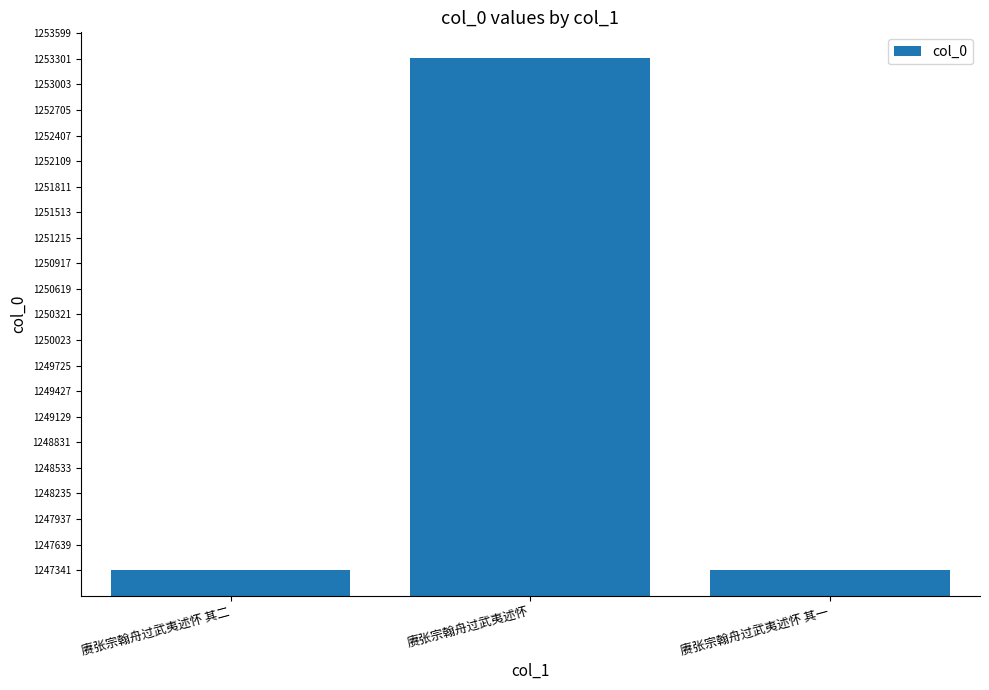

Between 赓张宗翰舟过武夷述怀 and 赓张宗翰舟过武夷述怀 其一, which is larger?

赓张宗翰舟过武夷述怀